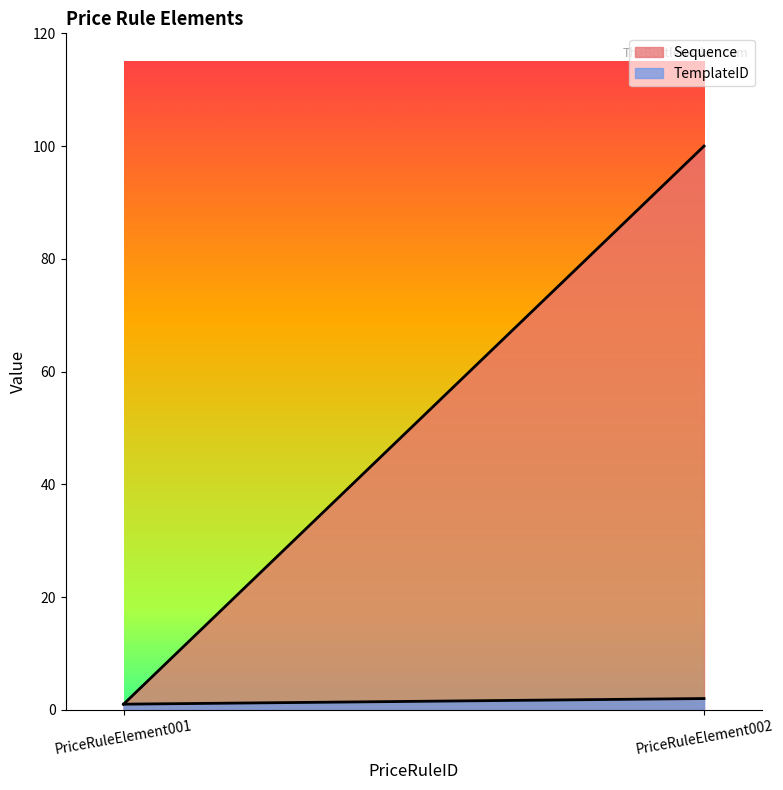

How many categories are shown in the chart?

2